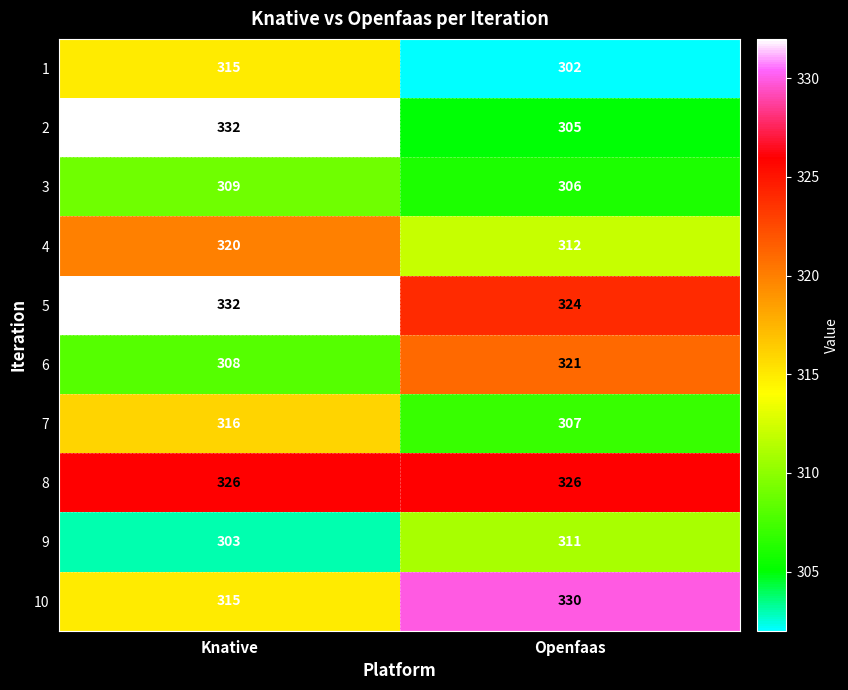

Reading right to left, extract all data points from this chart.

1: Openfaas=302	Knative=315
2: Openfaas=305	Knative=332
3: Openfaas=306	Knative=309
4: Openfaas=312	Knative=320
5: Openfaas=324	Knative=332
6: Openfaas=321	Knative=308
7: Openfaas=307	Knative=316
8: Openfaas=326	Knative=326
9: Openfaas=311	Knative=303
10: Openfaas=330	Knative=315